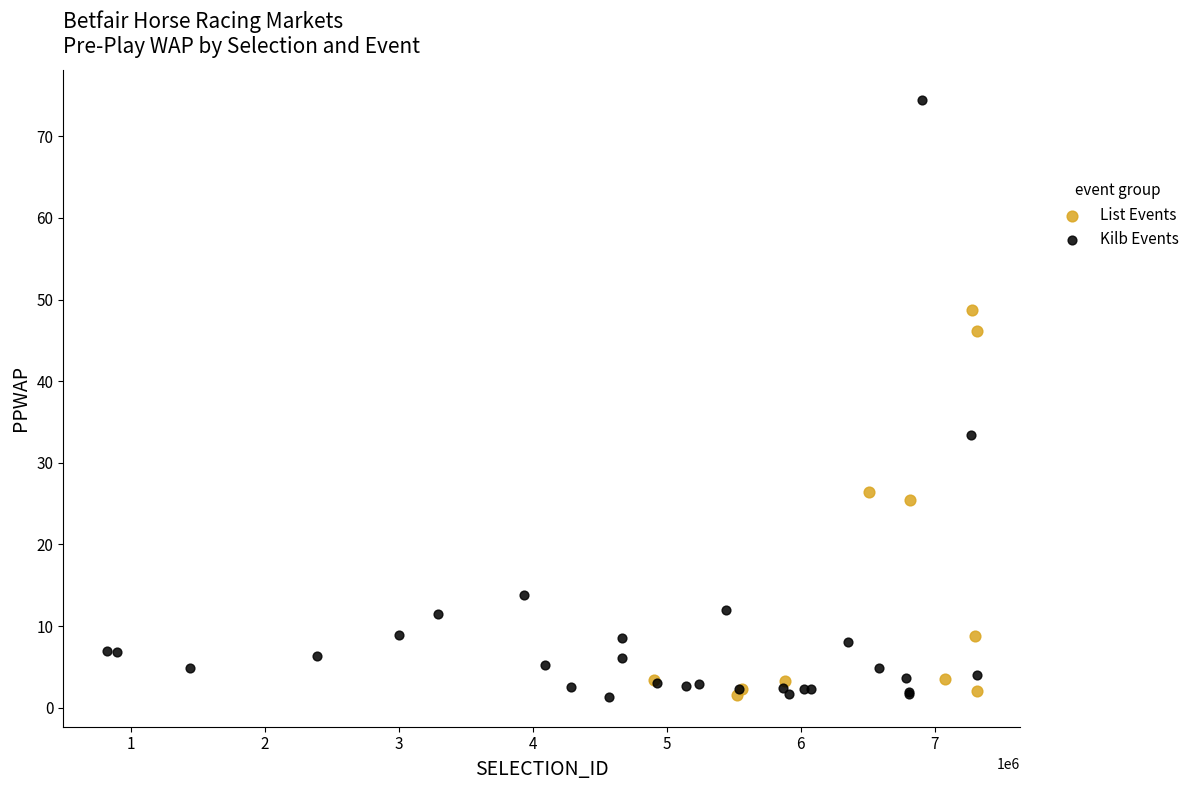

Which series contains the highest Y value?

Kilb Events